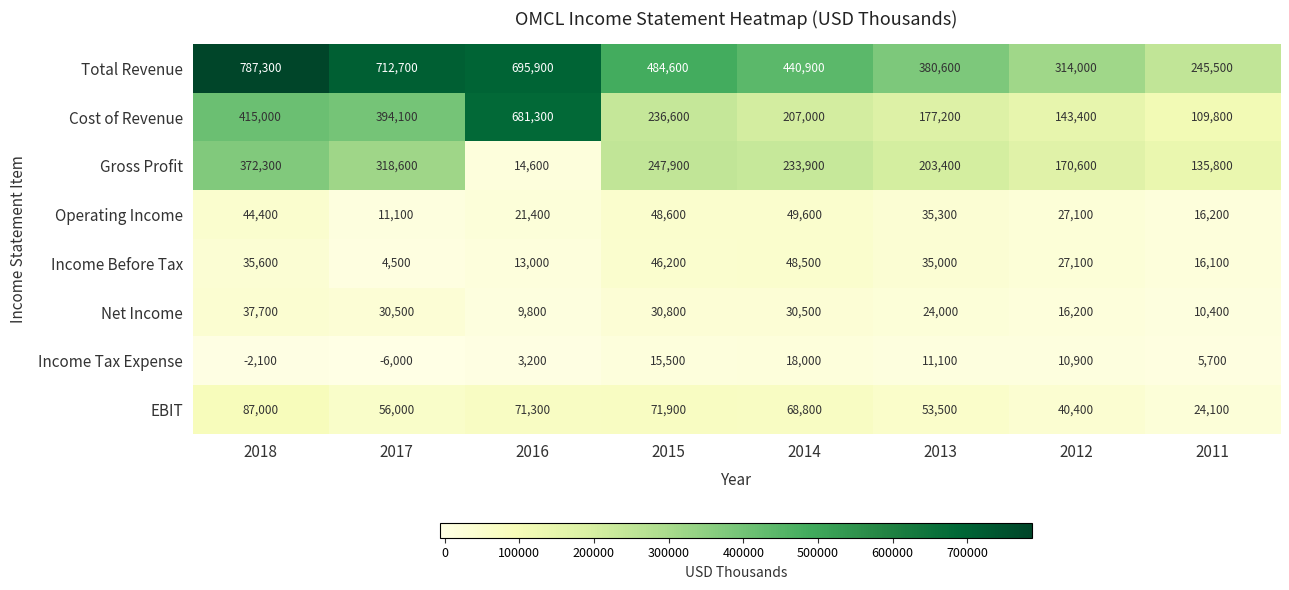

What is the lowest value of the Operating Income series?

11100